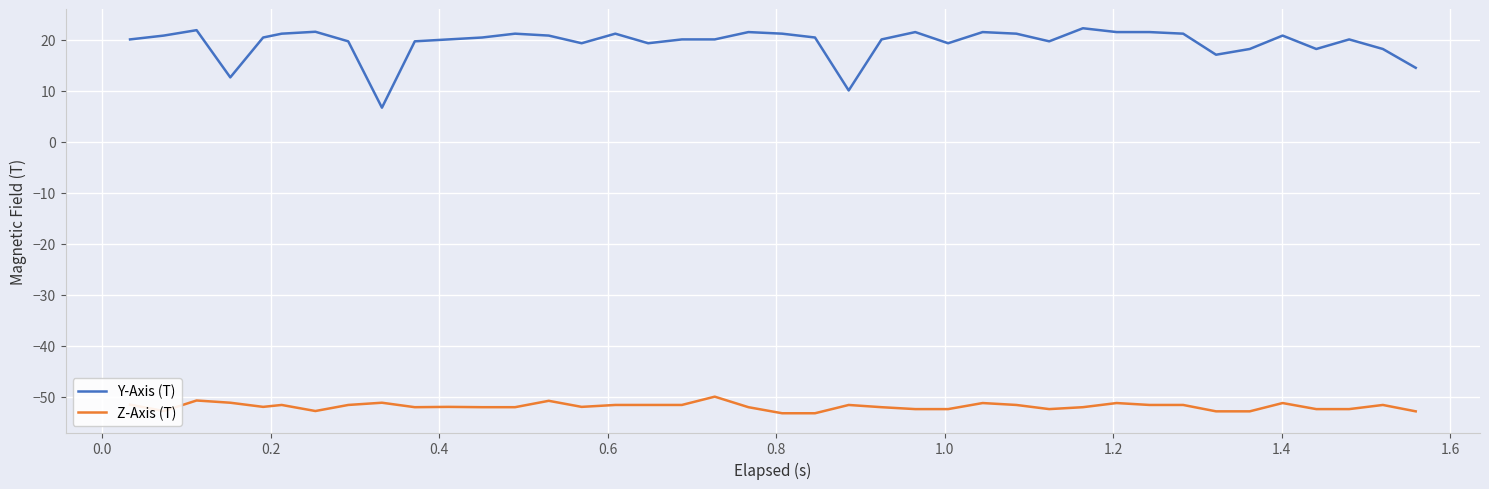

Which series has the widest spread of values?

Y-Axis (T)